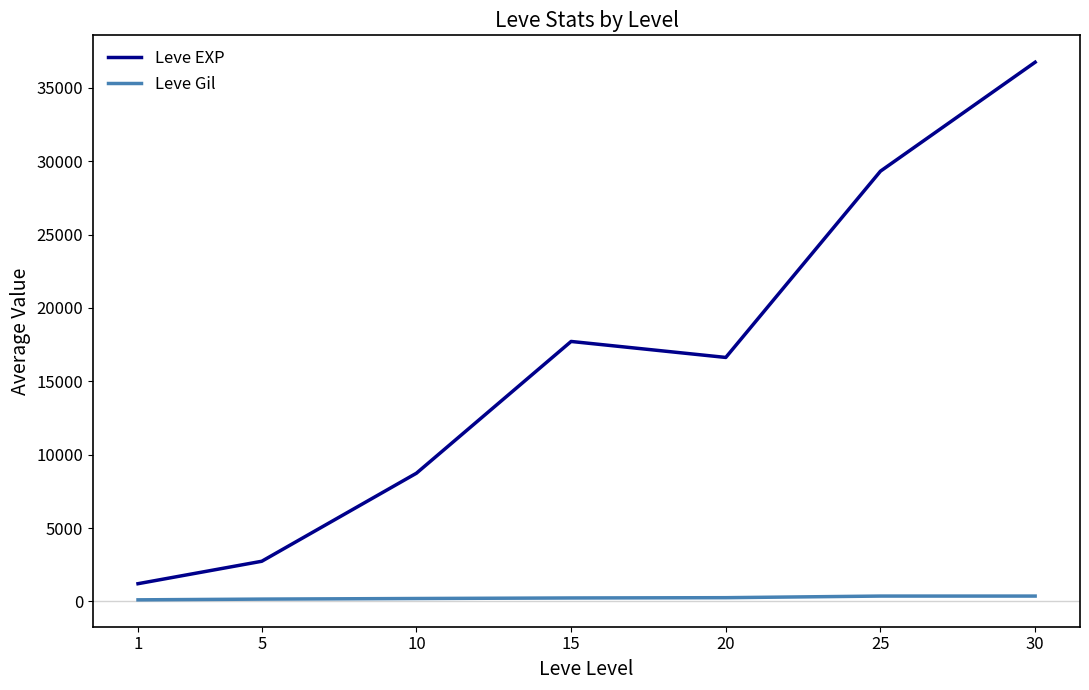

What is the difference between the maximum and minimum values in the Leve EXP series?

35529